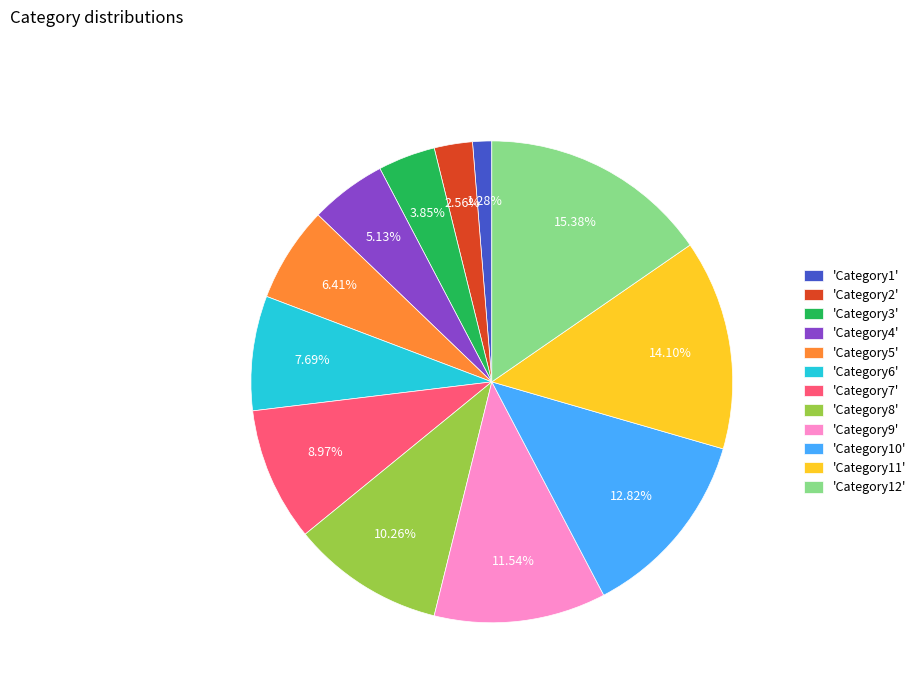

Between 'Category3' and 'Category10', which is larger?

'Category10'